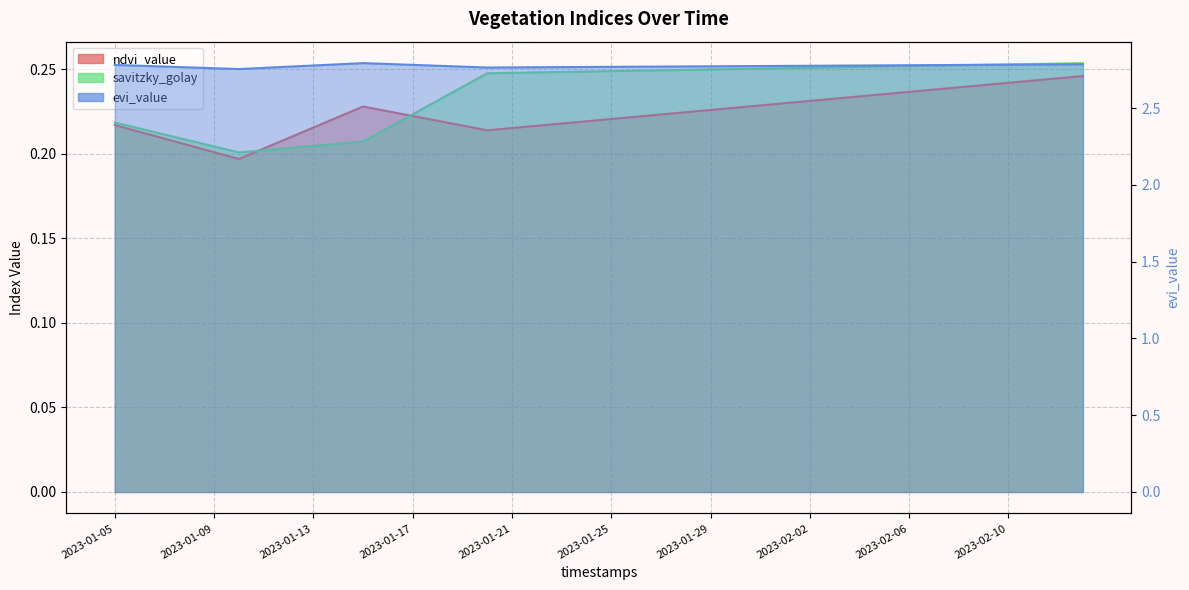

What is the lowest value of the ndvi_value series?

0.2